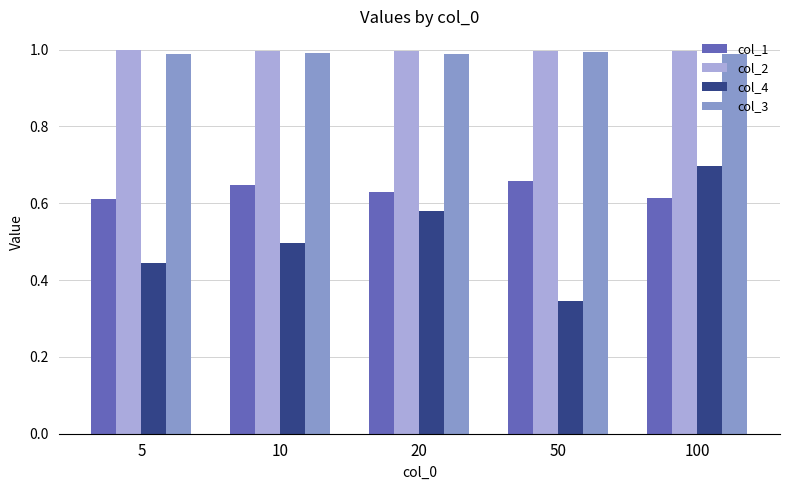

What is the sum of the col_3 values at 100 and 10?

2.0